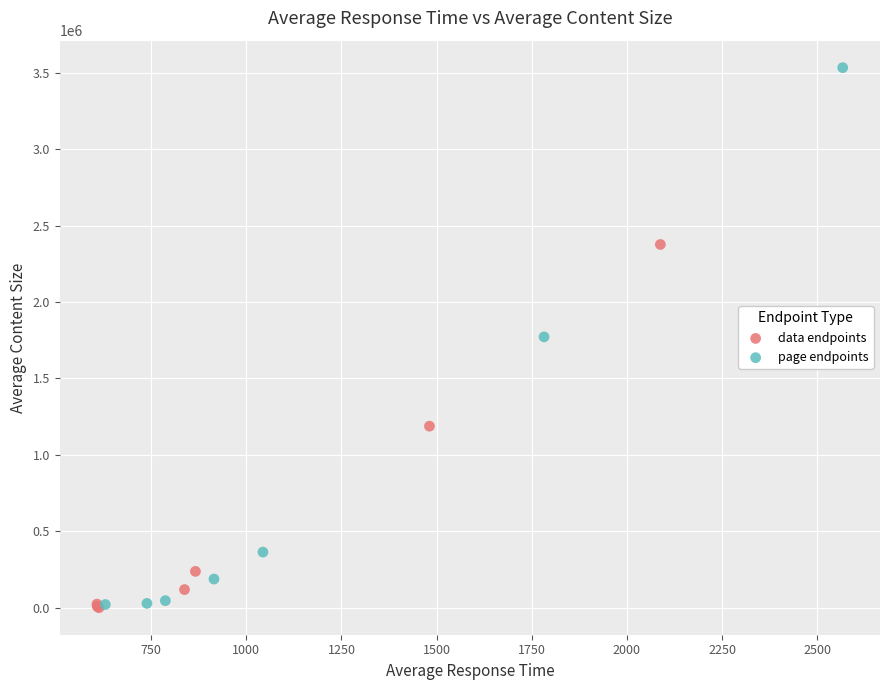

Which series reaches the maximum Y coordinate?

page endpoints